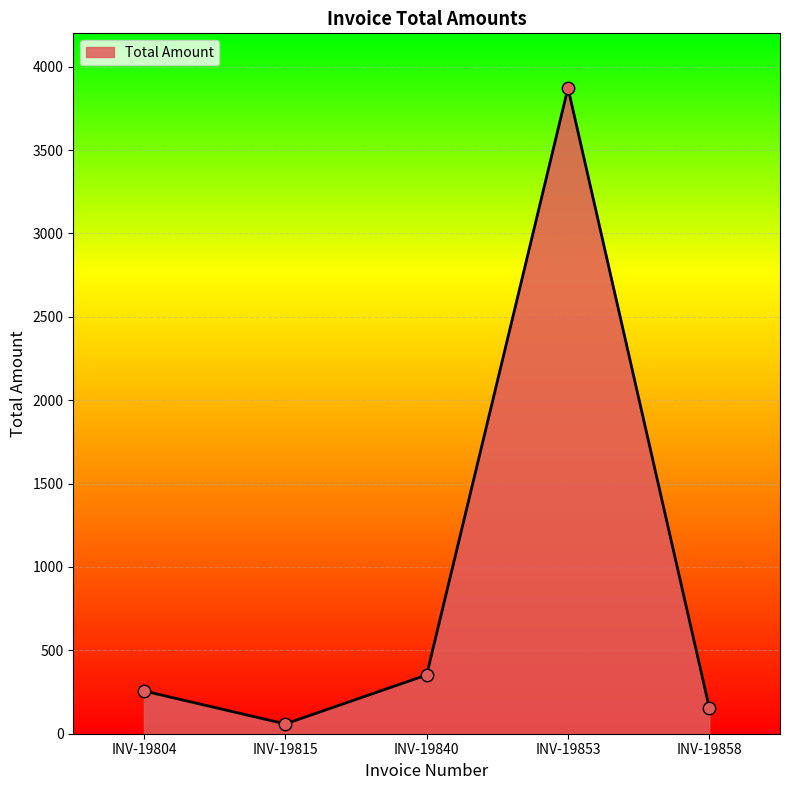

Approximately how many times larger is the value at INV-19853 compared to INV-19858?

24.9